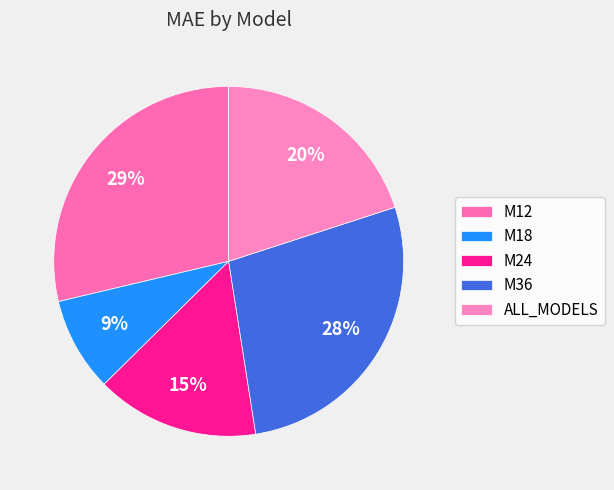

The M36 slice represents 19% of the pie. True or false?

False